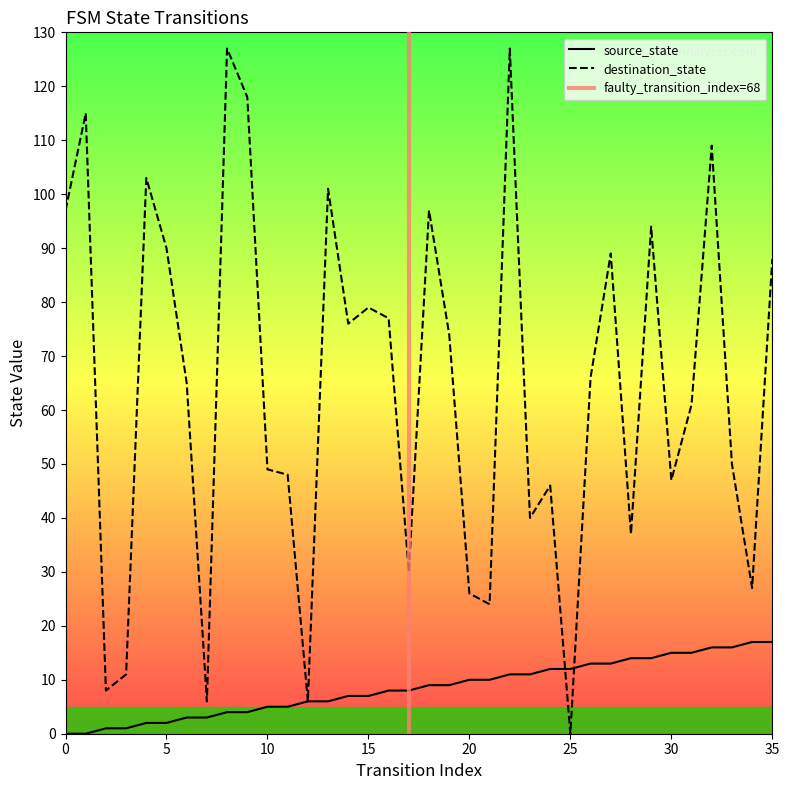

At which label is source_state closest to 8?

16